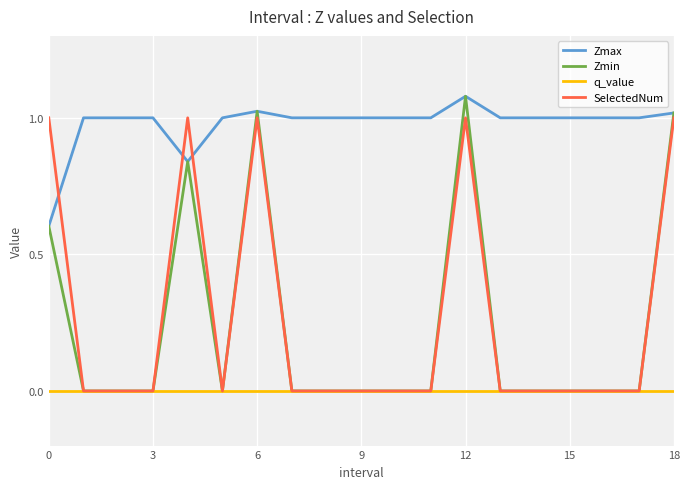

What are all the series names shown in the legend?

Zmax, Zmin, q_value, SelectedNum